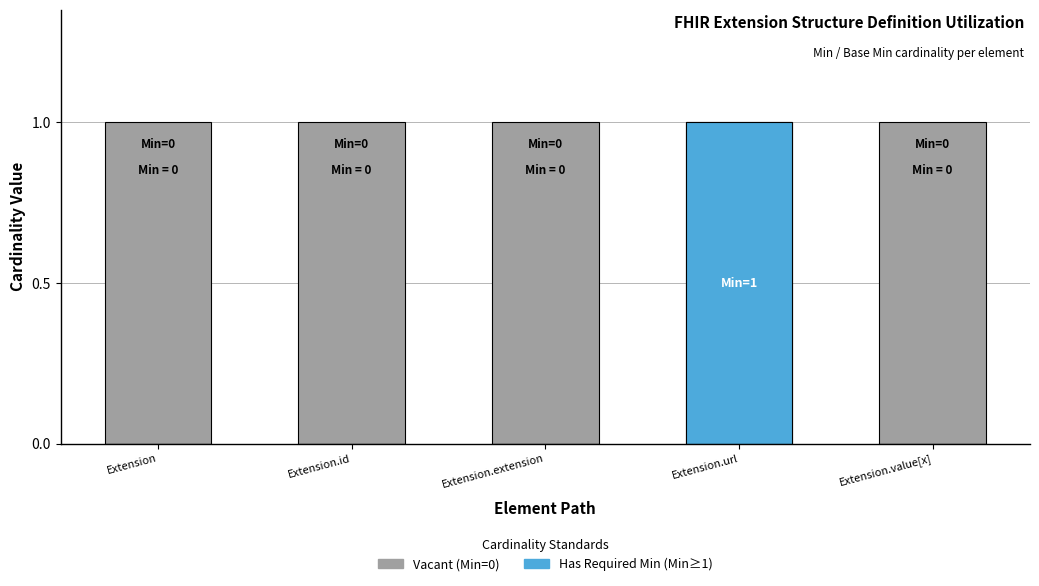

What is the label of the 2nd bar from the left?

Extension.id